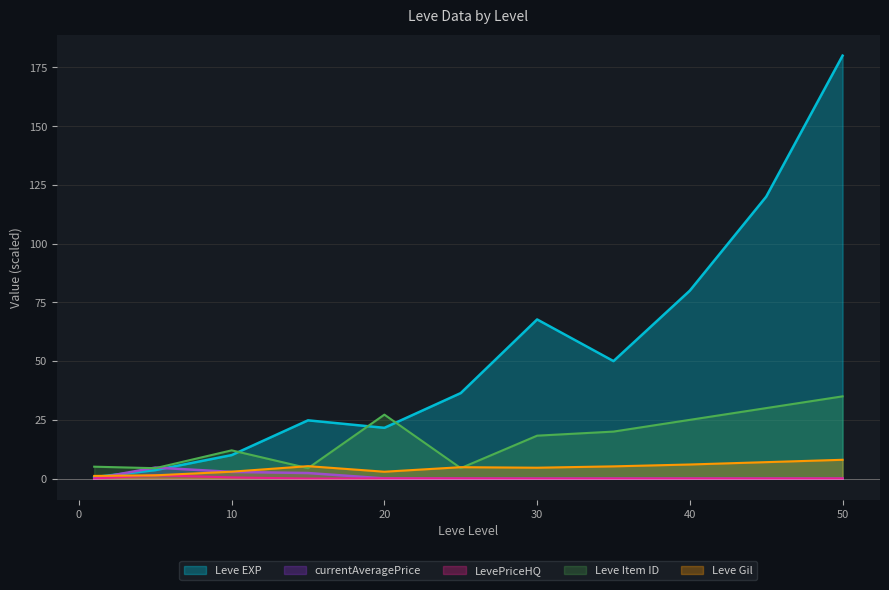

What is the difference between the maximum and minimum values in the Leve Gil series?

6.9